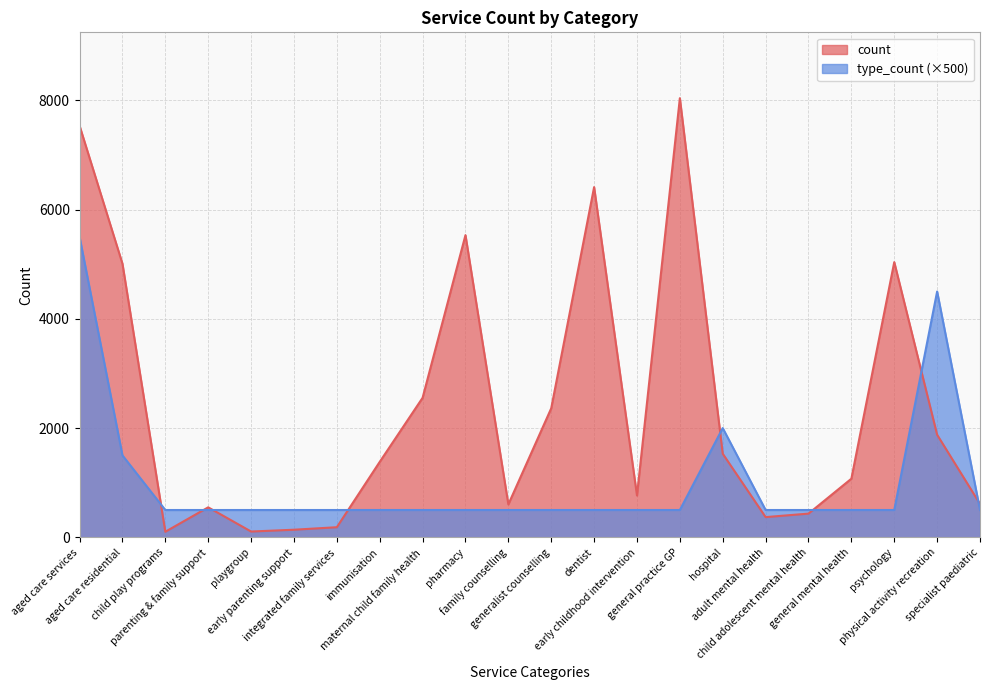

How many values in the count series are below 1381?

11